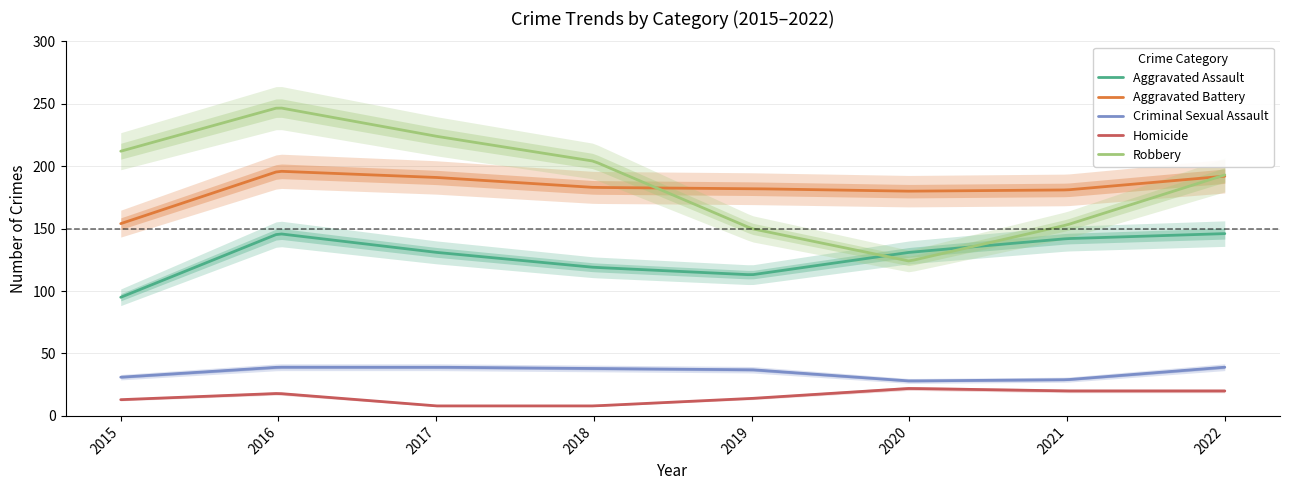

Which series has the widest spread of values?

Robbery